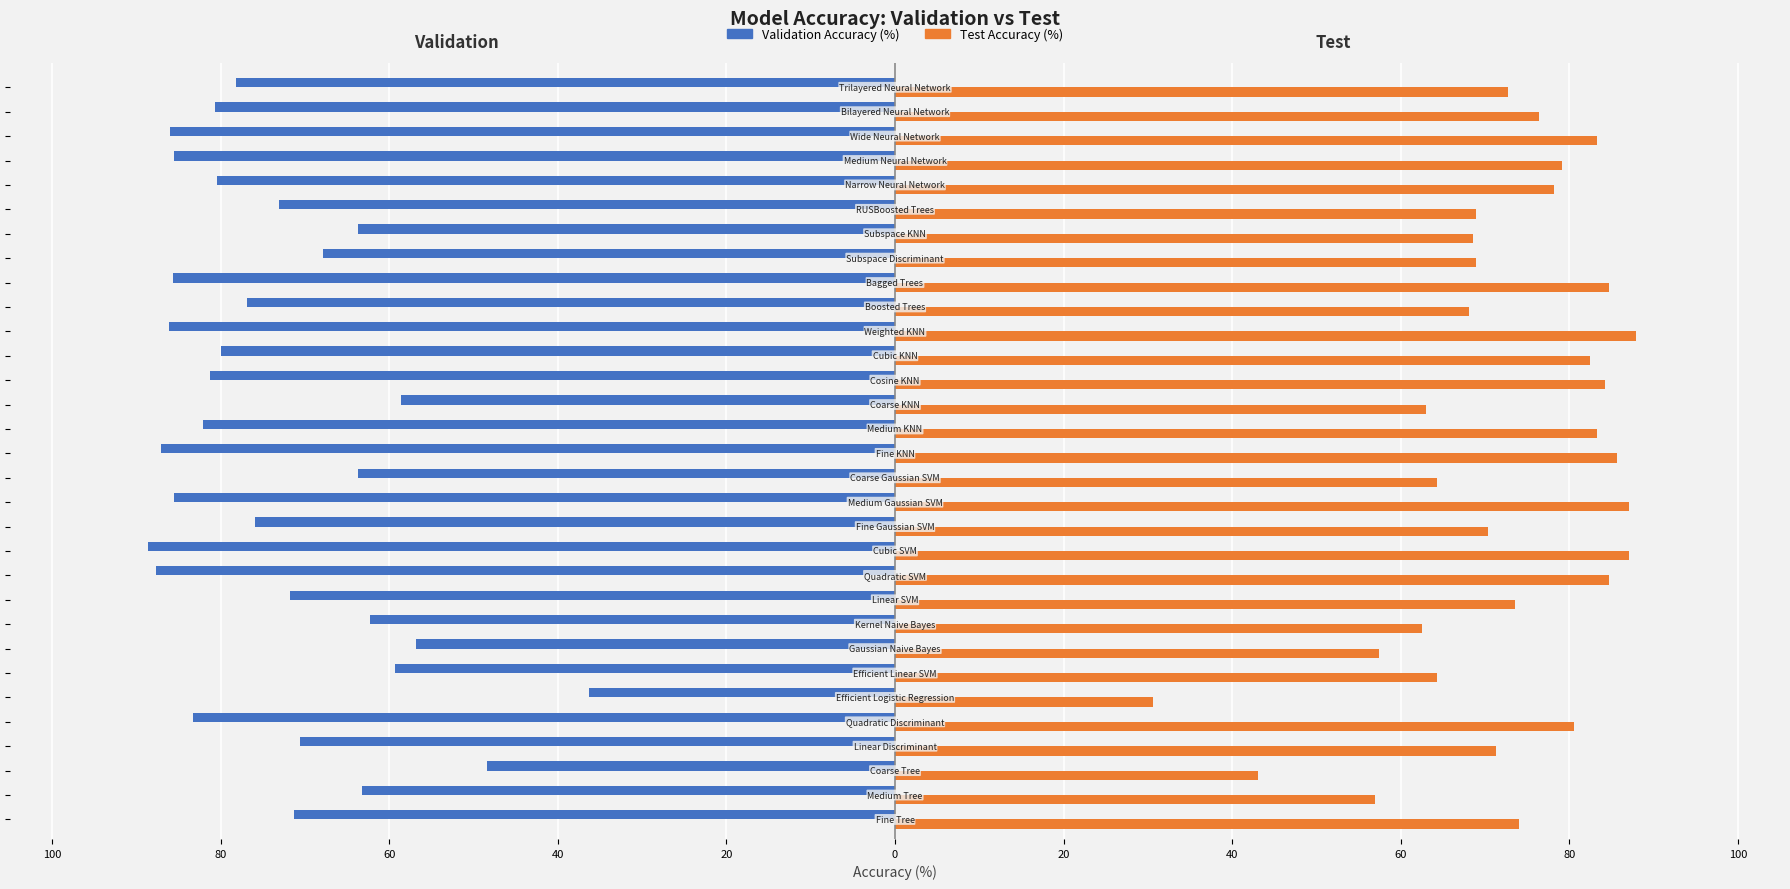

What are all the series names shown in the legend?

Validation Accuracy (%), Test Accuracy (%)